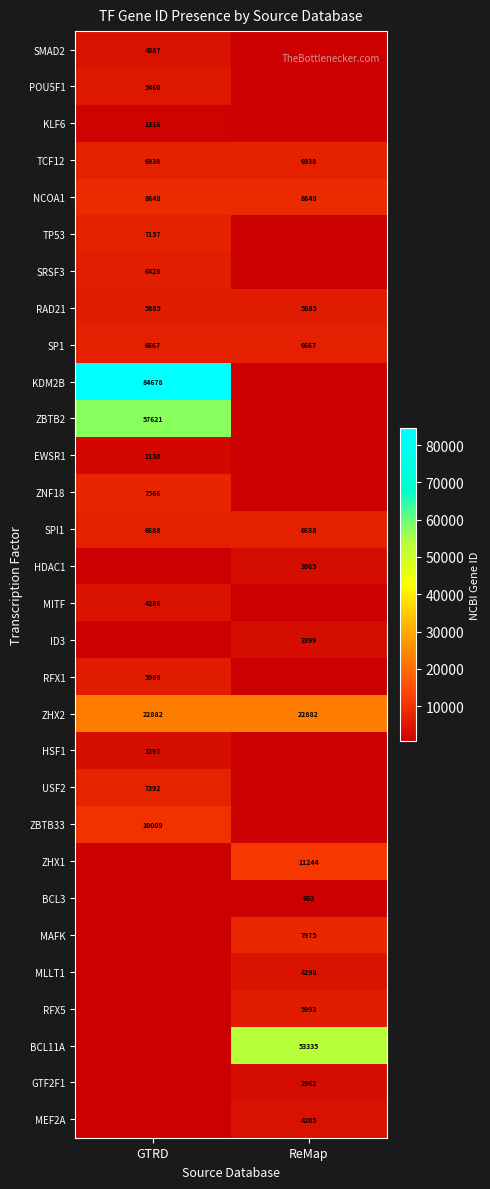

What is the sum of the NCOA1 values at GTRD and ReMap?

17296.0